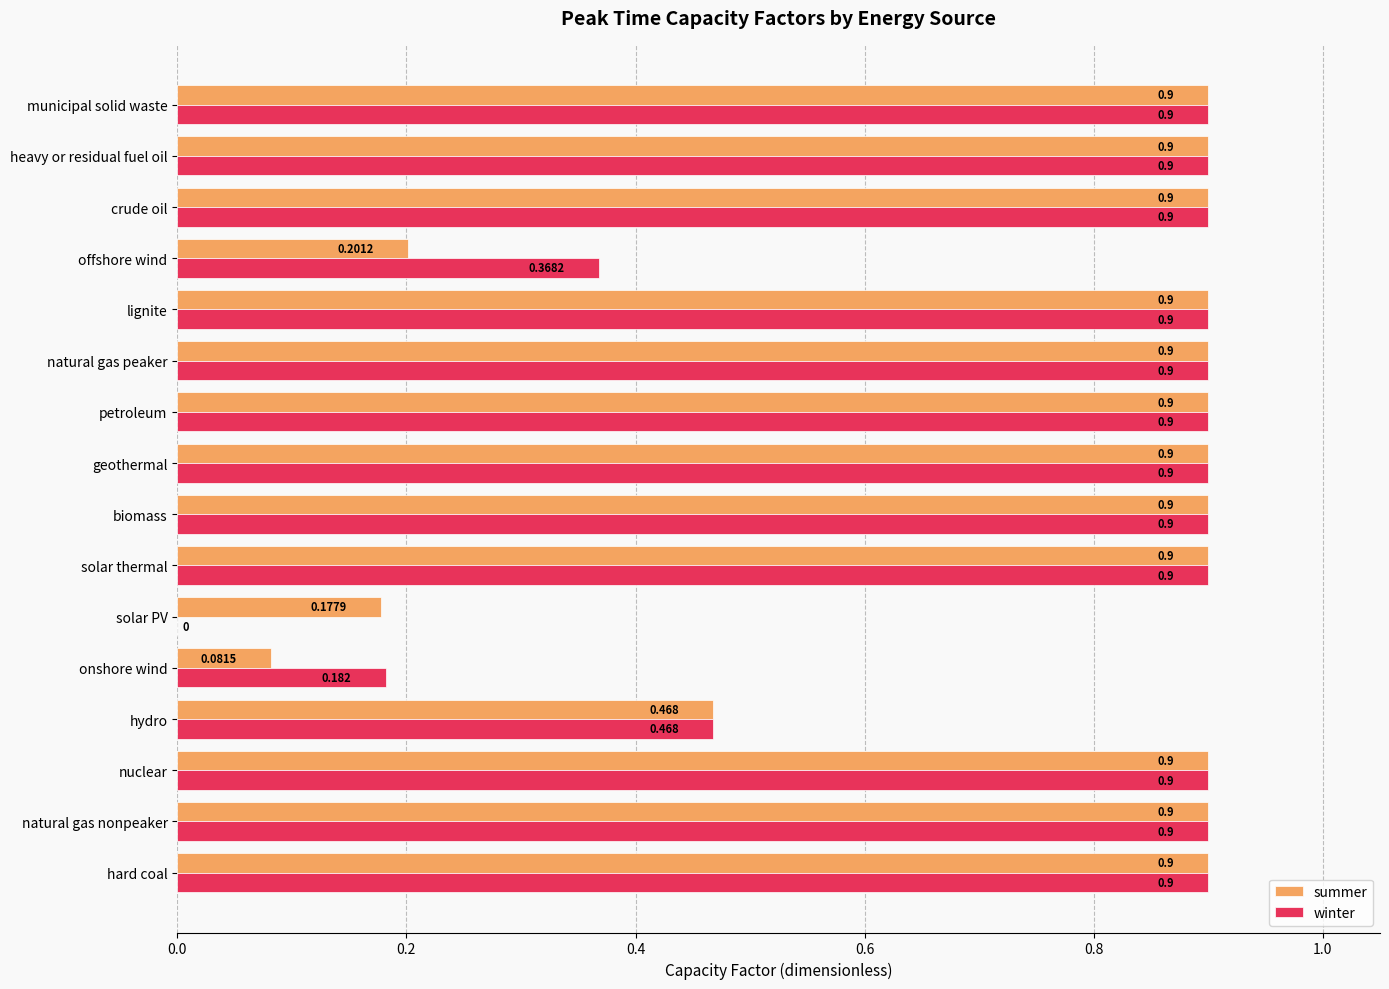

Which series has the largest total across all categories?

winter